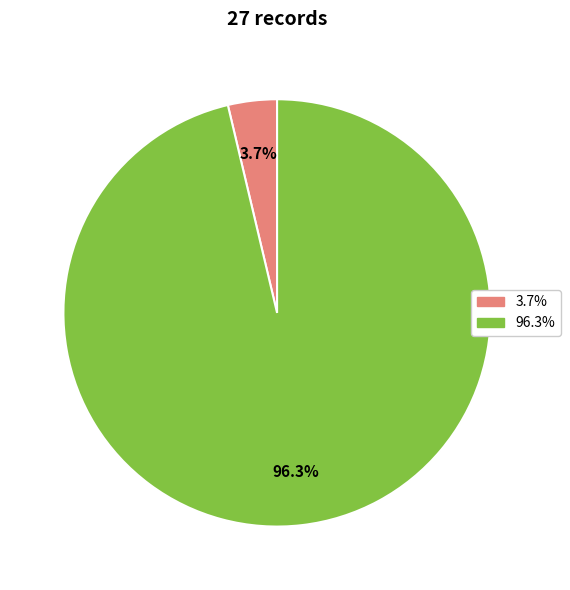

Is there a majority slice in this chart?

Yes